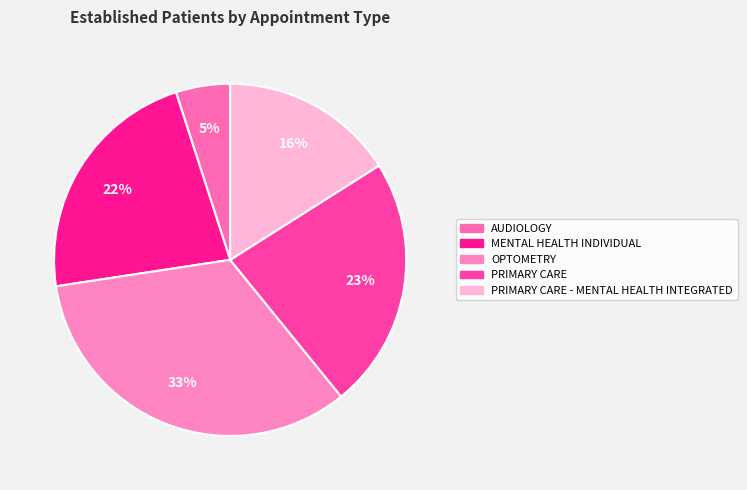

Which slice is the smallest?

AUDIOLOGY